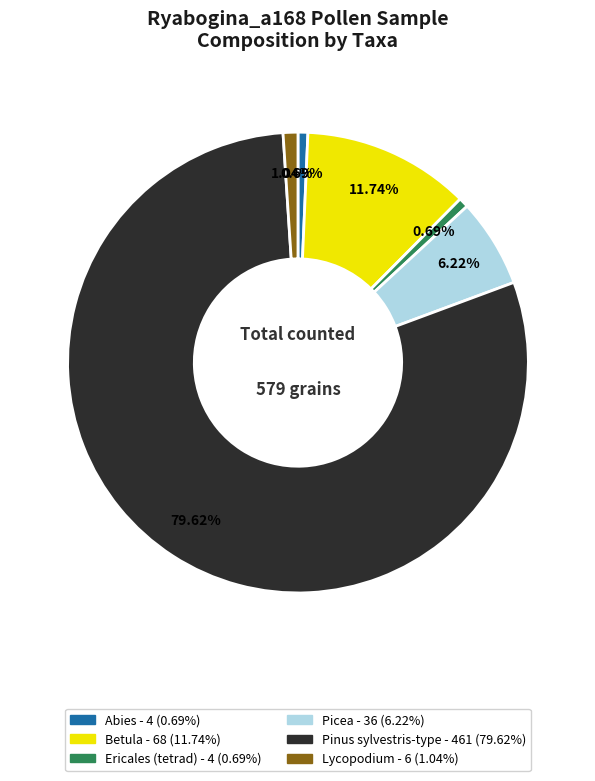

Does any single category account for the majority?

Yes